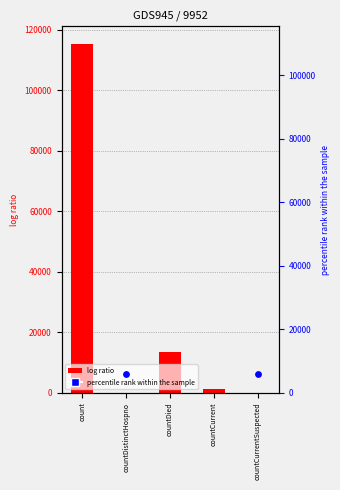

What is the change in value from countDied to countCurrent?

-11960